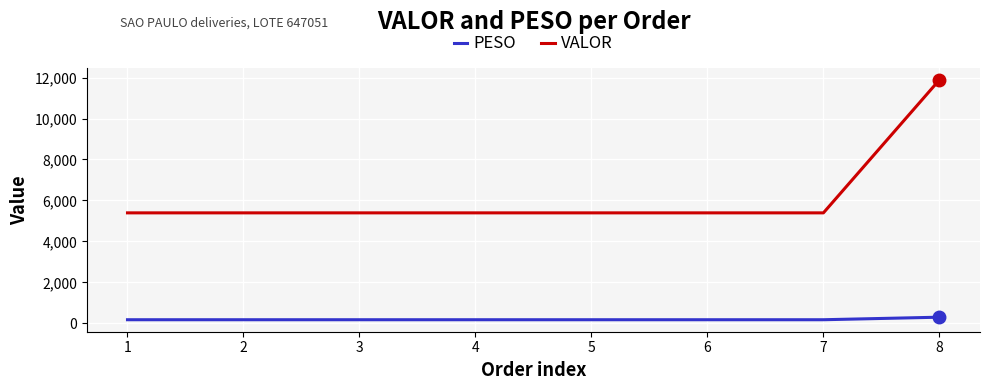

Which series has the largest range (max minus min)?

VALOR